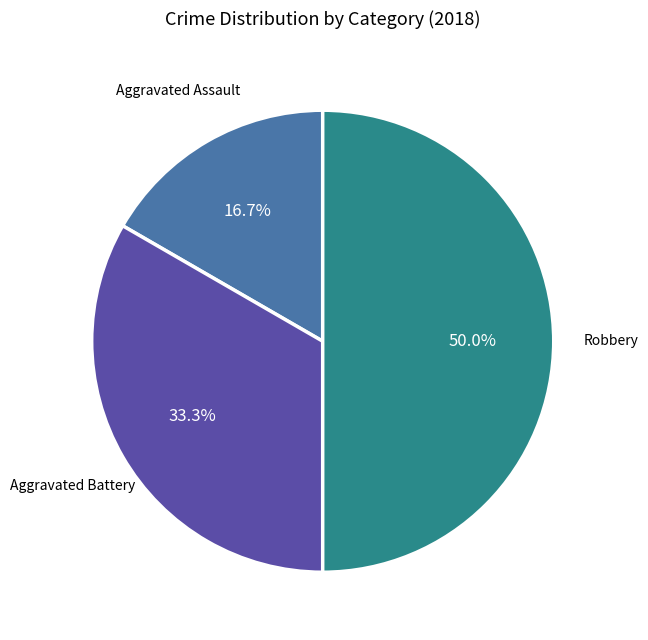

What is the total percentage of Aggravated Assault and Aggravated Battery?

50.0%